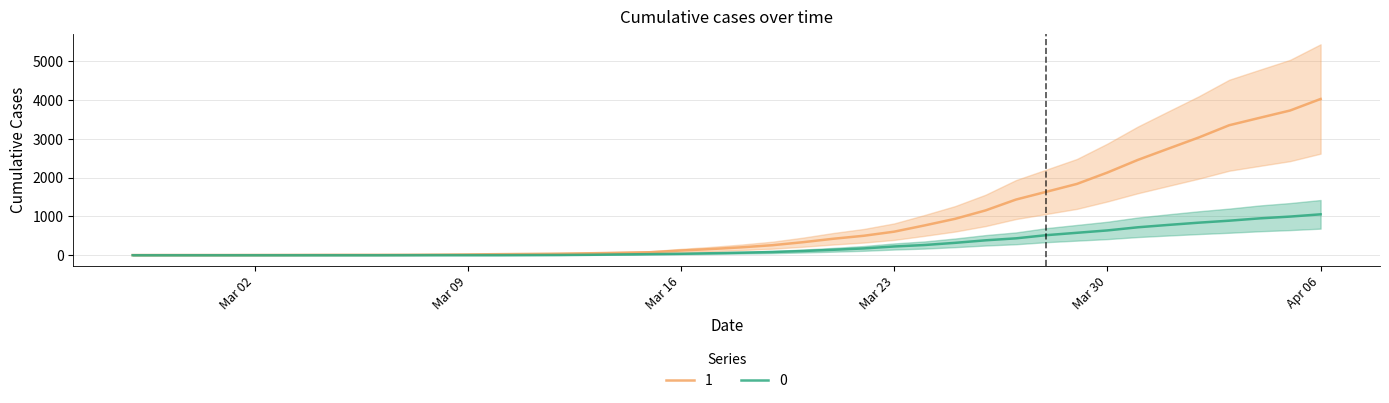

What is the sum of all 1 values?

35787